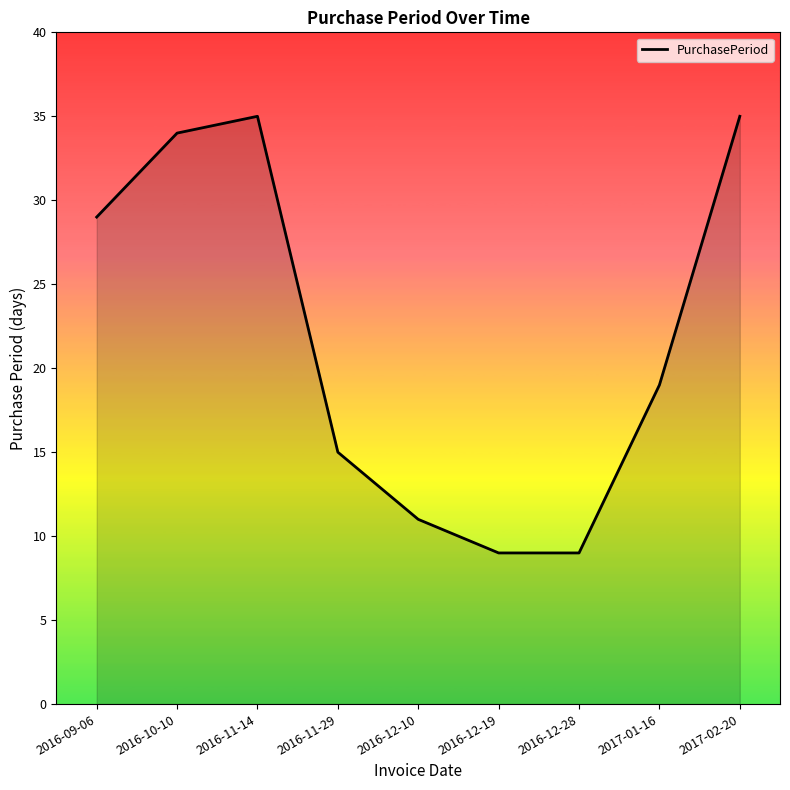

At which label is the value closest to 22?

2017-01-16